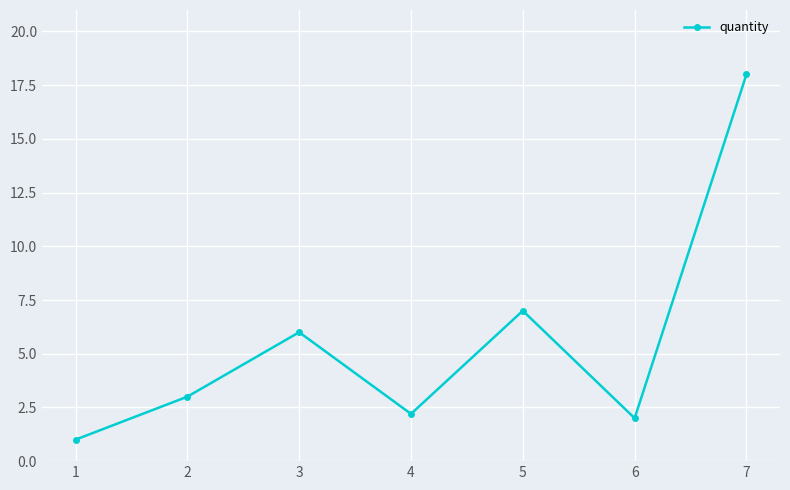

Between 5 and 6, which is larger?

5